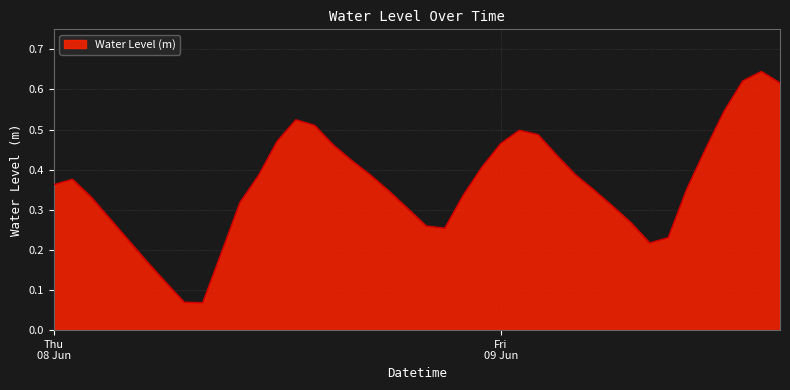

At which label is the value closest to 0?

2023-06-08 08:00:00